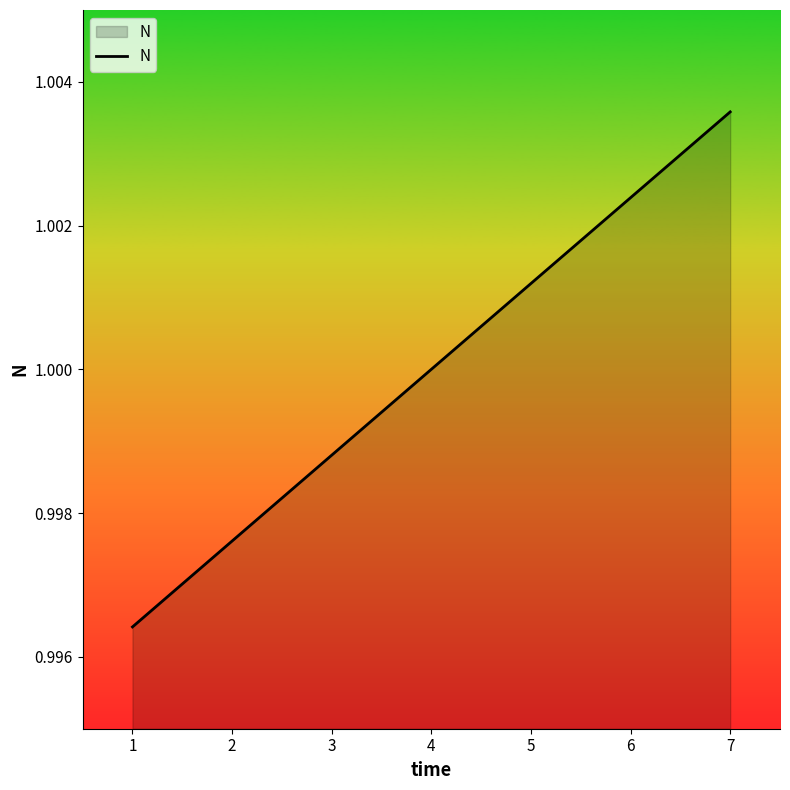

List the labels in order of value, largest first.

7, 6, 5, 4, 3, 2, 1